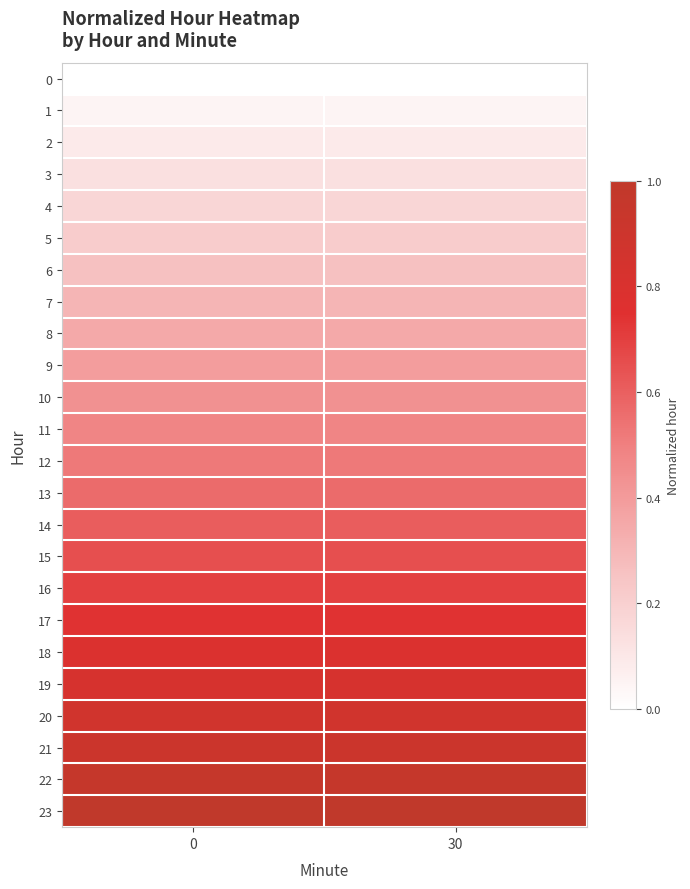

Reading left to right, transcribe all the data shown in this chart.

row_0: 0=0.0	30=0.0
row_1: 0=0.0	30=0.0
row_2: 0=0.1	30=0.1
row_3: 0=0.1	30=0.1
row_4: 0=0.2	30=0.2
row_5: 0=0.2	30=0.2
row_6: 0=0.3	30=0.3
row_7: 0=0.3	30=0.3
row_8: 0=0.3	30=0.3
row_9: 0=0.4	30=0.4
row_10: 0=0.4	30=0.4
row_11: 0=0.5	30=0.5
row_12: 0=0.5	30=0.5
row_13: 0=0.6	30=0.6
row_14: 0=0.6	30=0.6
row_15: 0=0.7	30=0.7
row_16: 0=0.7	30=0.7
row_17: 0=0.7	30=0.7
row_18: 0=0.8	30=0.8
row_19: 0=0.8	30=0.8
row_20: 0=0.9	30=0.9
row_21: 0=0.9	30=0.9
row_22: 0=1.0	30=1.0
row_23: 0=1.0	30=1.0